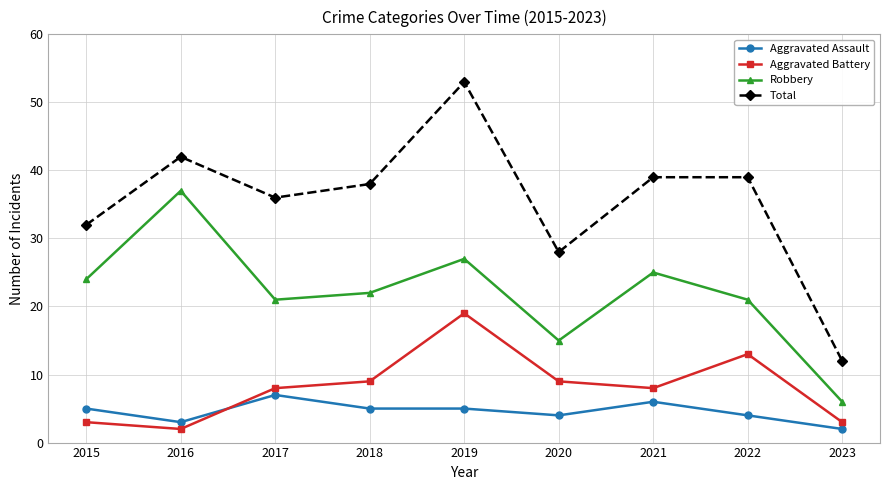

How many lines are shown in the chart?

4